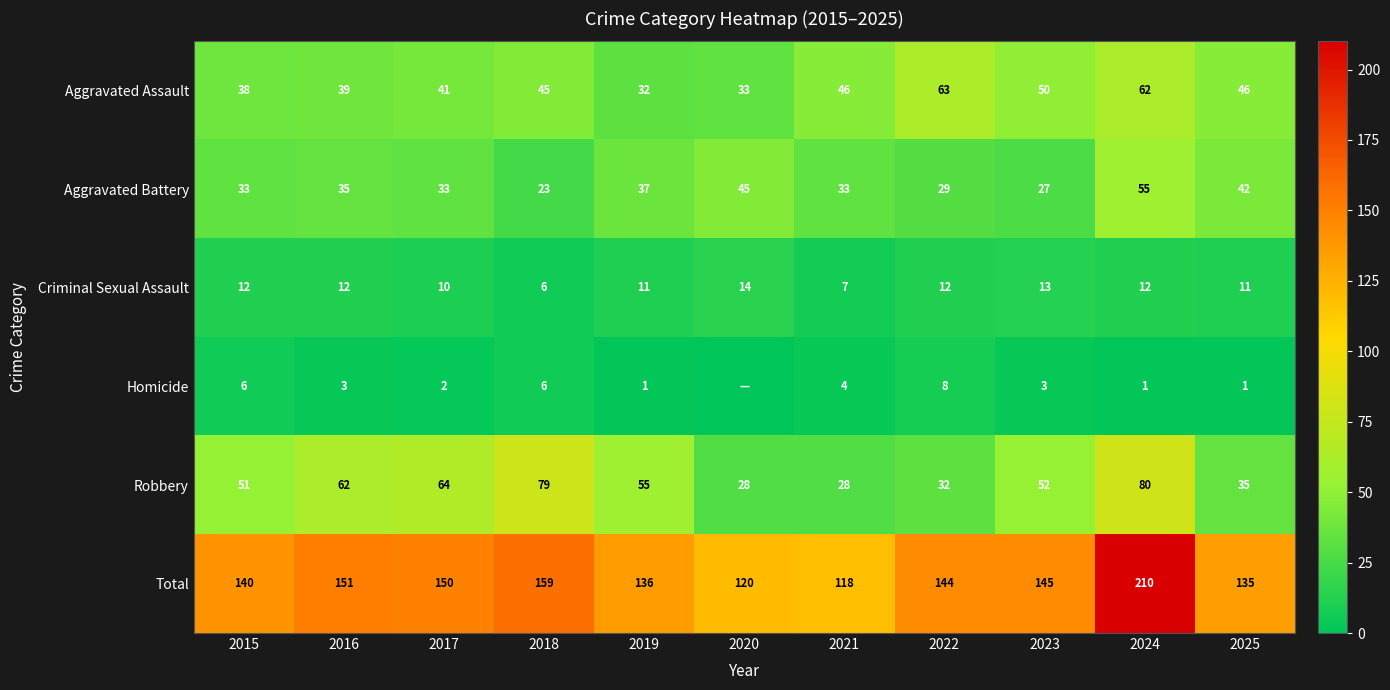

True or false: Homicide has a value of 1 at 2016.

False